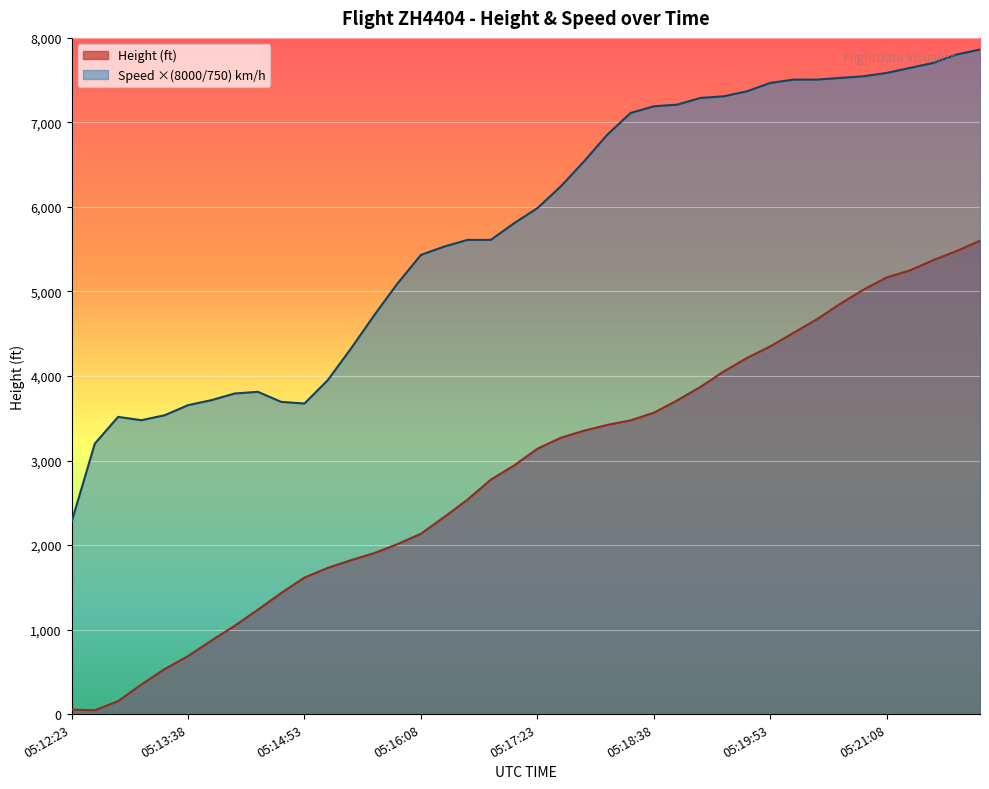

Which label corresponds to the largest value in the chart?

05:22:03